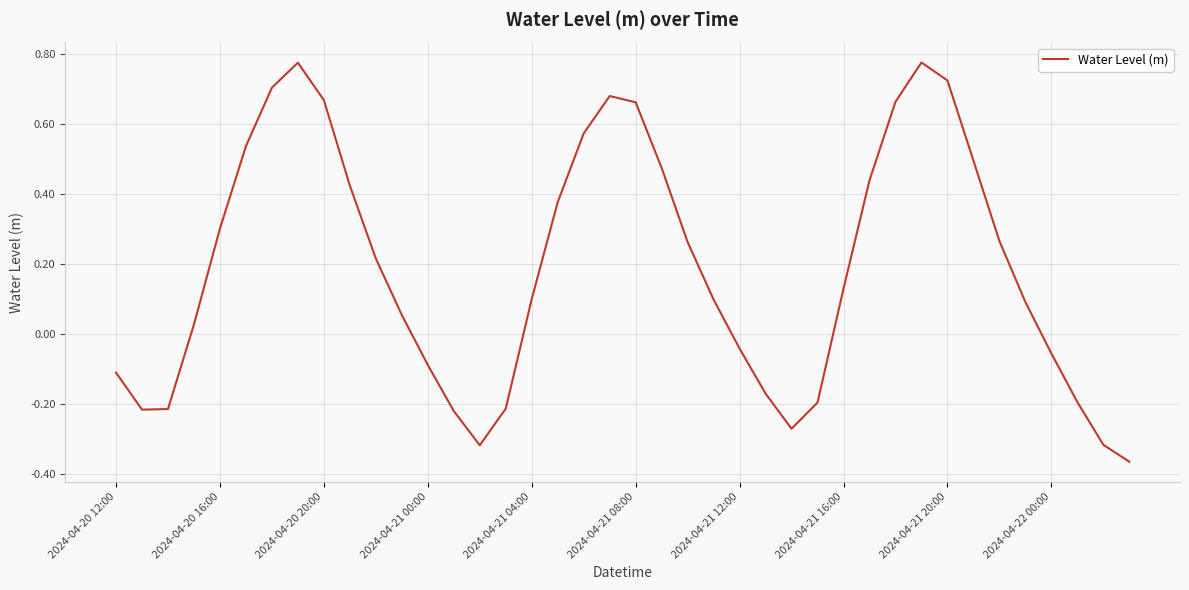

What is the difference between the maximum and minimum values?

1.1